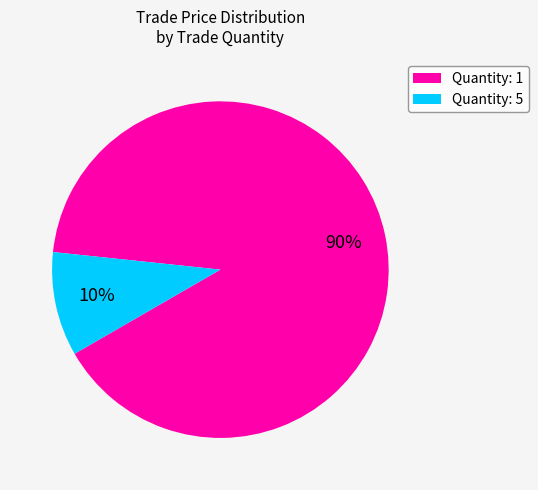

To the nearest percent, what portion does Quantity: 5 represent?

10%